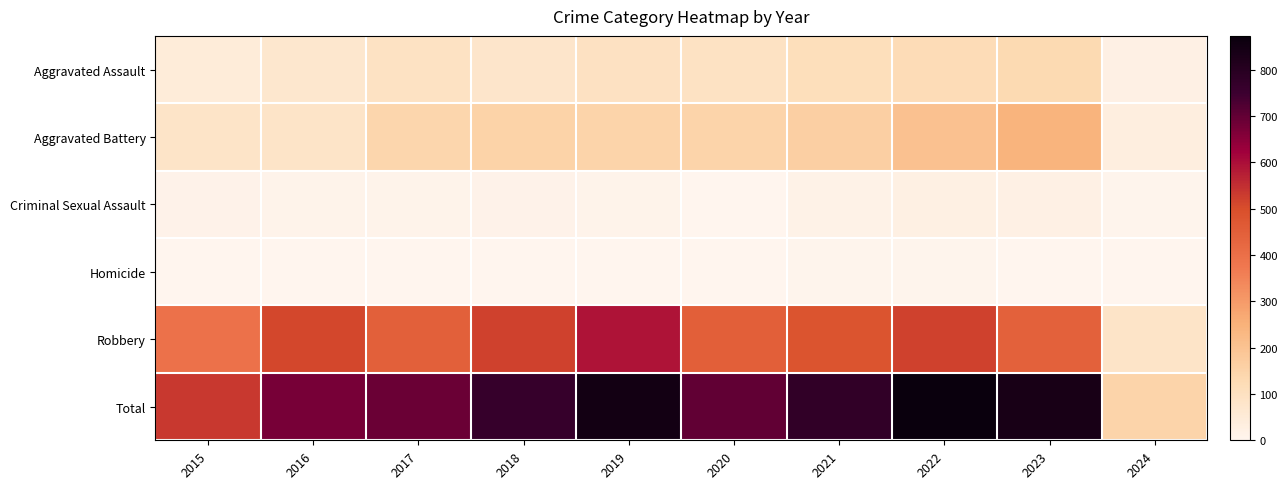

Which label corresponds to the largest value in the chart?

2022